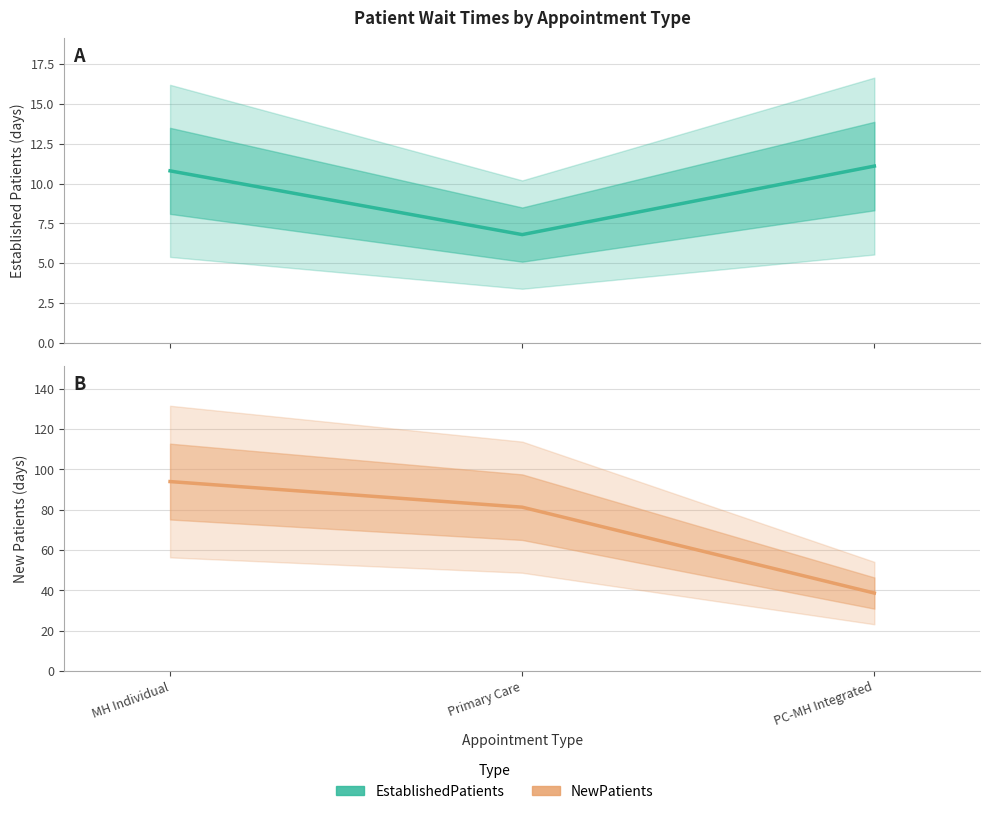

What is the minimum value shown in the chart?

6.8